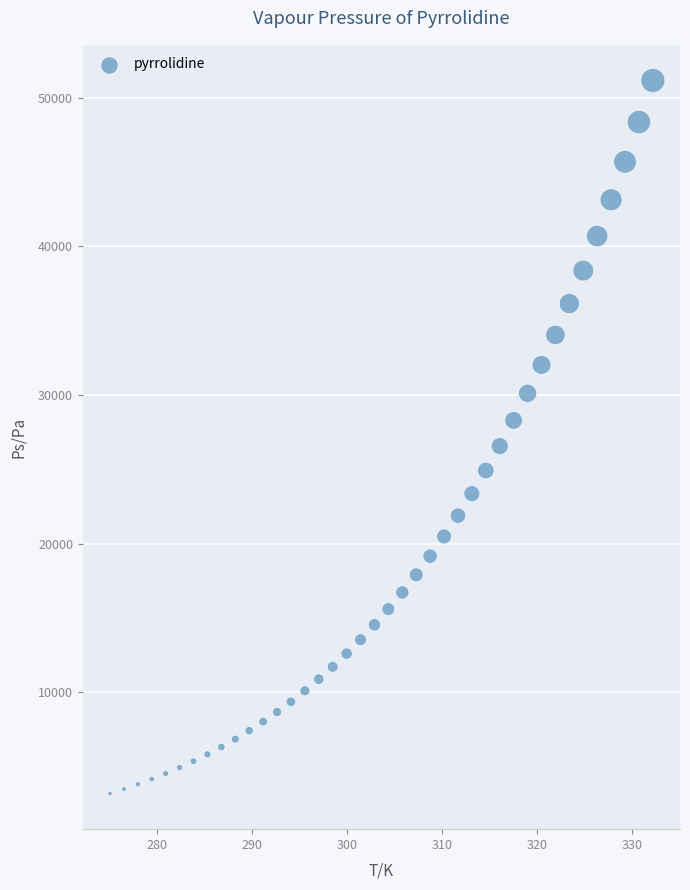

What is the range of Y values (max minus min)?

47961.3